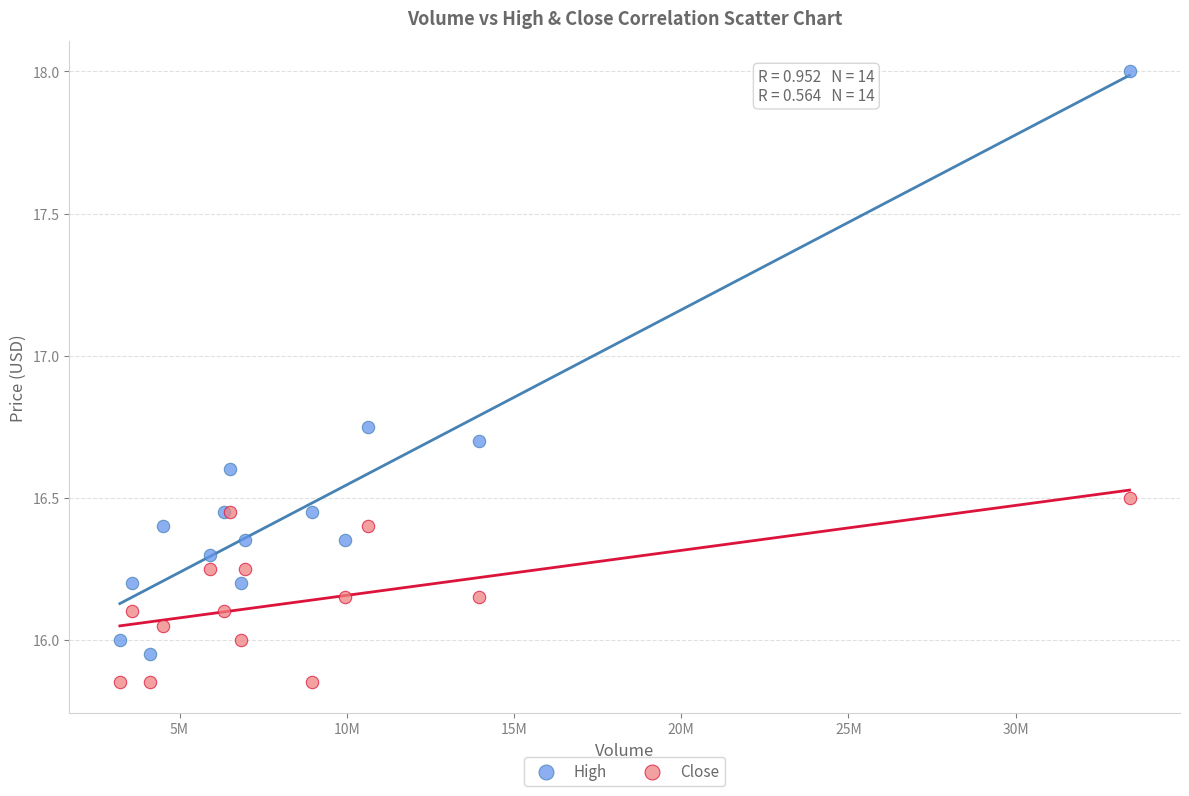

Which series contains the highest Y value?

High